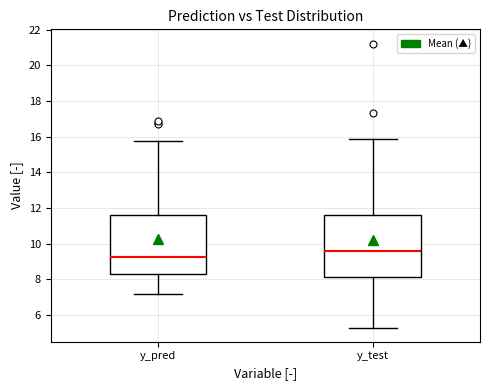

Reading left to right, read every box against the y-axis: the position of its median line, the range the box covers, and the ends of its whiskers. The values are not printed on the chart, so give them approximately, as read against the axis.

y_pred: median 9.2, box 8.4 to 11.6, whiskers 7.2 to 15.8
y_test: median 9.6, box 8.2 to 11.6, whiskers 5.2 to 15.8